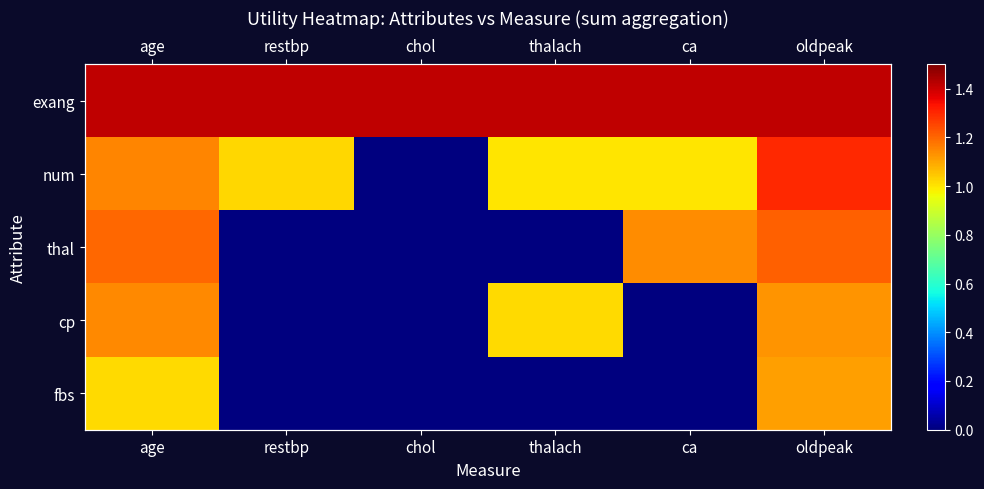

What is the spread (max minus min) of values at thalach?

1.4